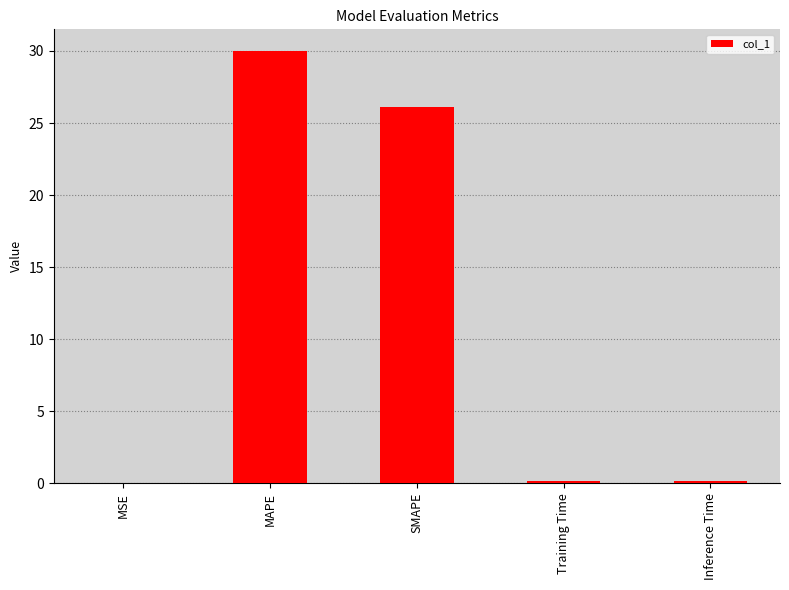

The value at MSE is 0.0. True or false?

True